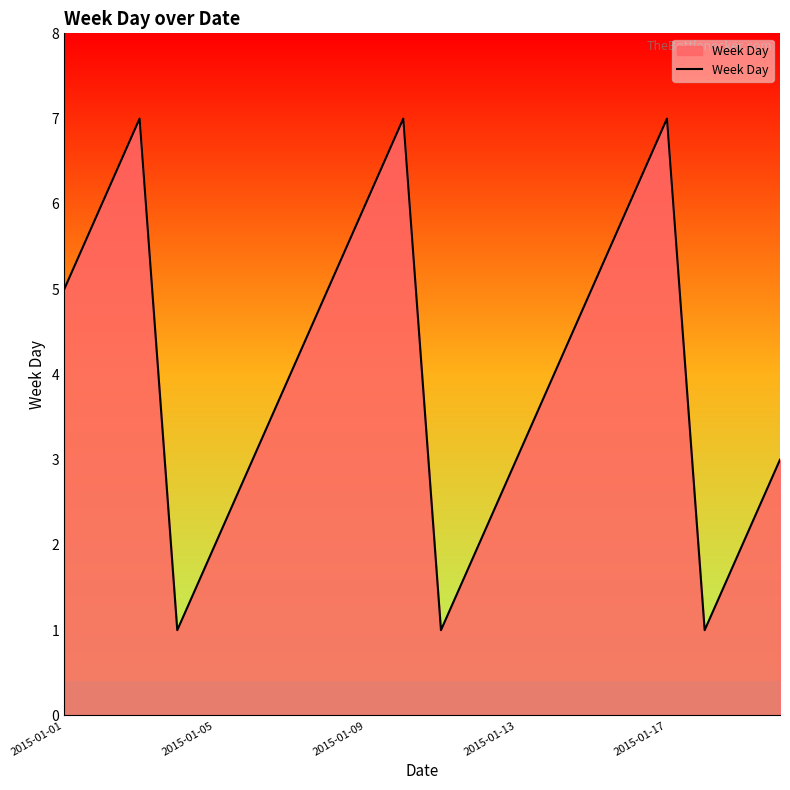

What is the difference between the maximum and minimum values?

6